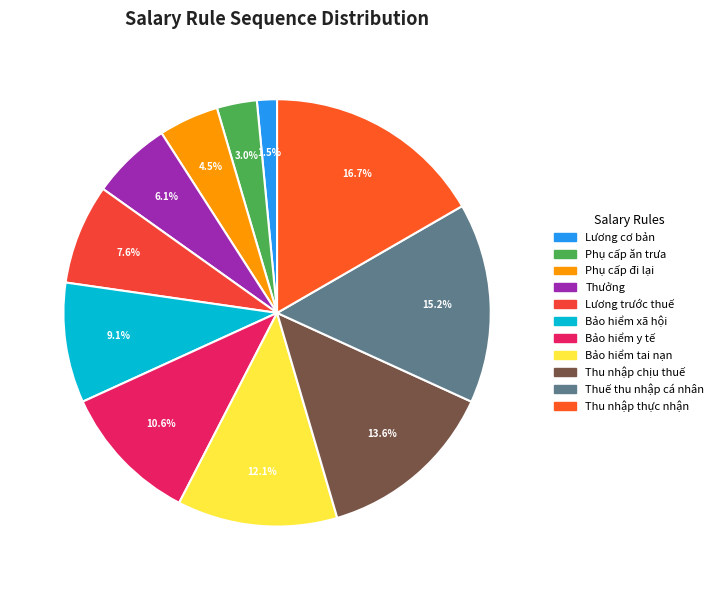

Count the number of slices in the pie.

11